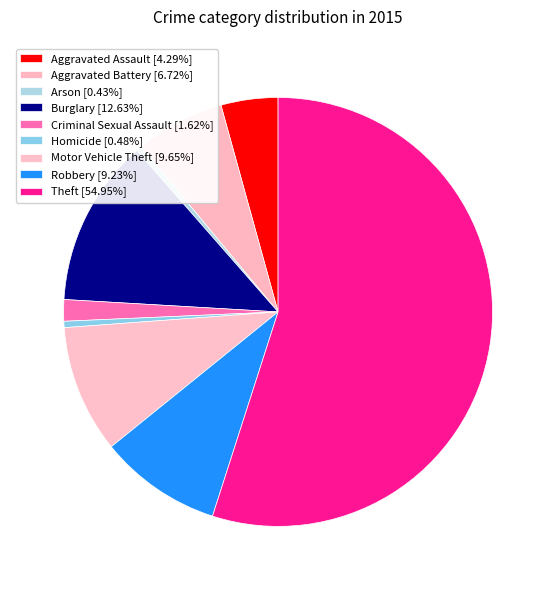

What portion of the pie excludes Criminal Sexual Assault?

98.4%